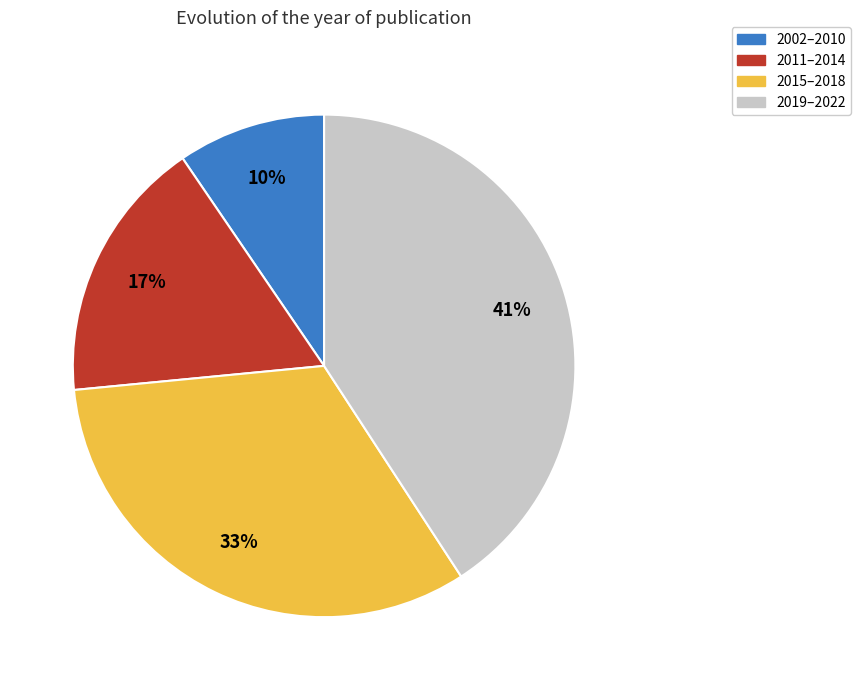

Is there any slice that represents more than half of the pie?

No